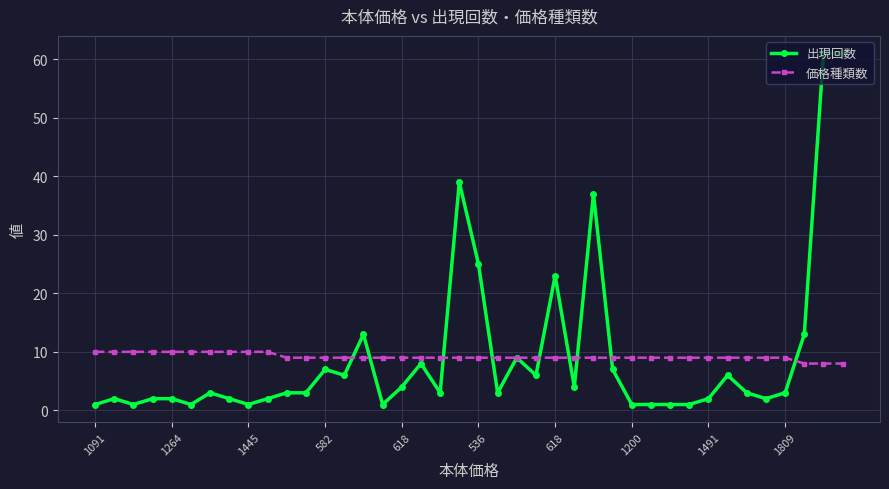

What are all the series names shown in the legend?

出現回数, 価格種類数